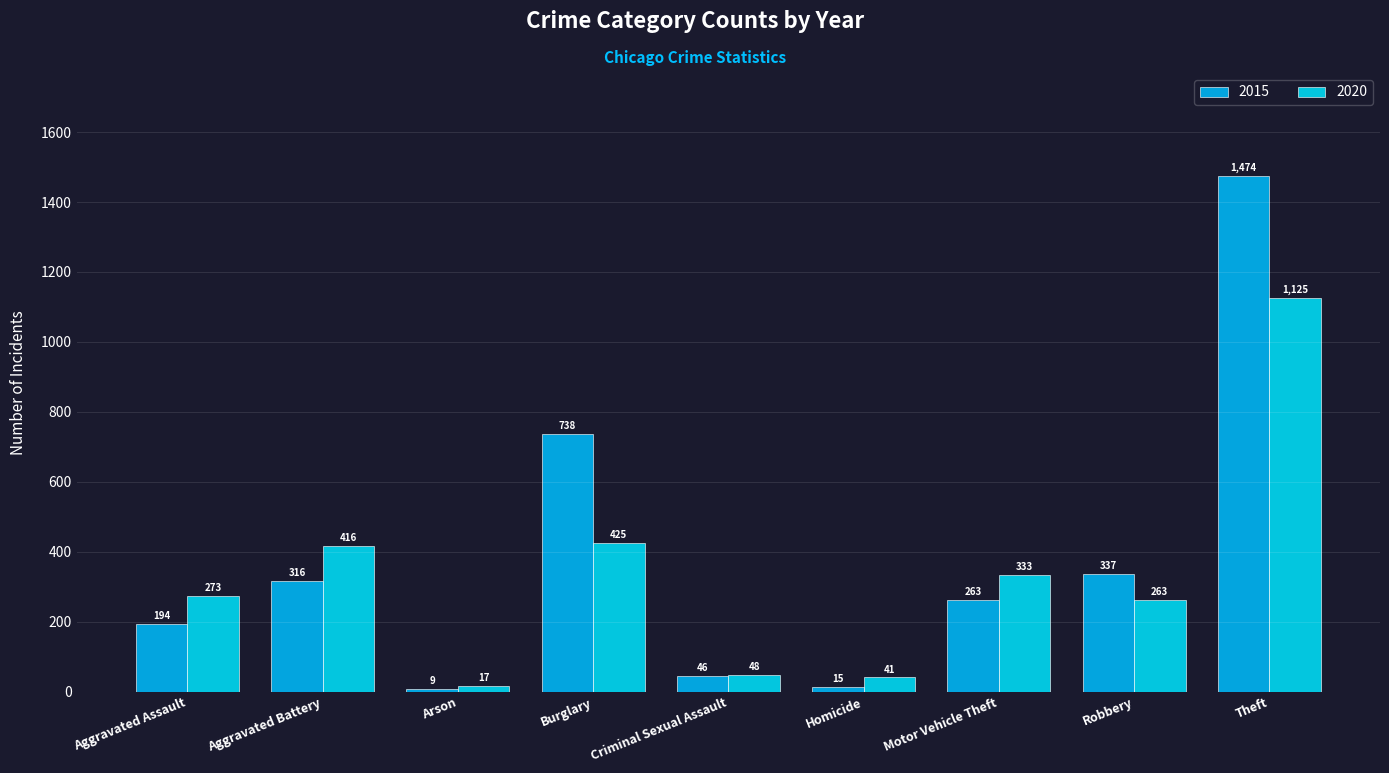

Between Burglary and Robbery, which series saw the biggest shift?

2015